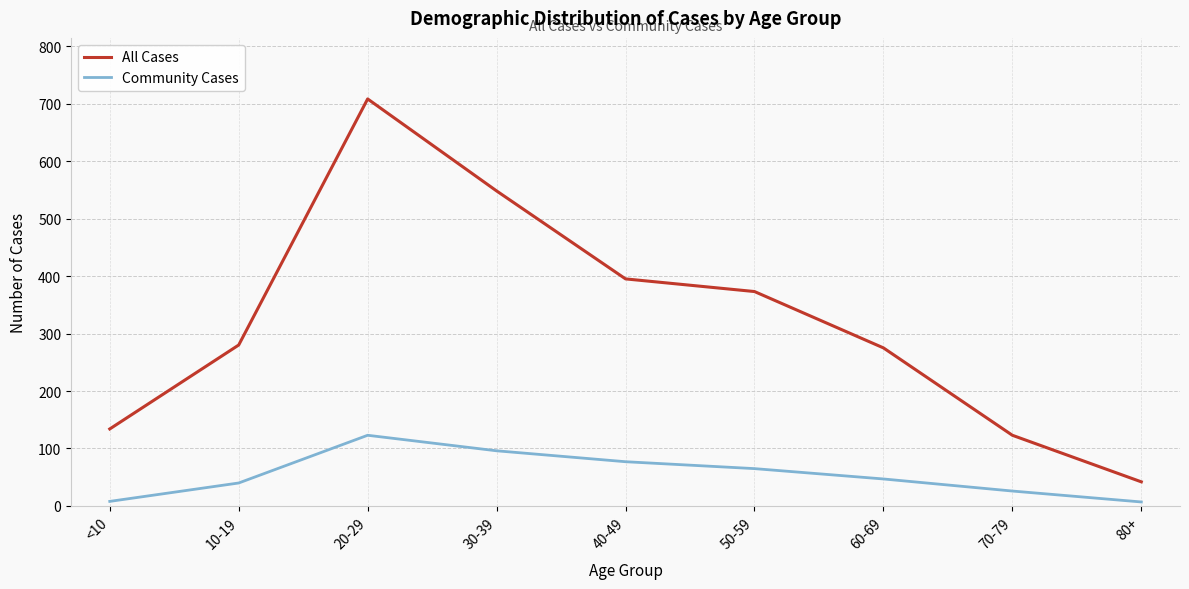

In All Cases, how many points are higher than both neighbors (excluding endpoints)?

1